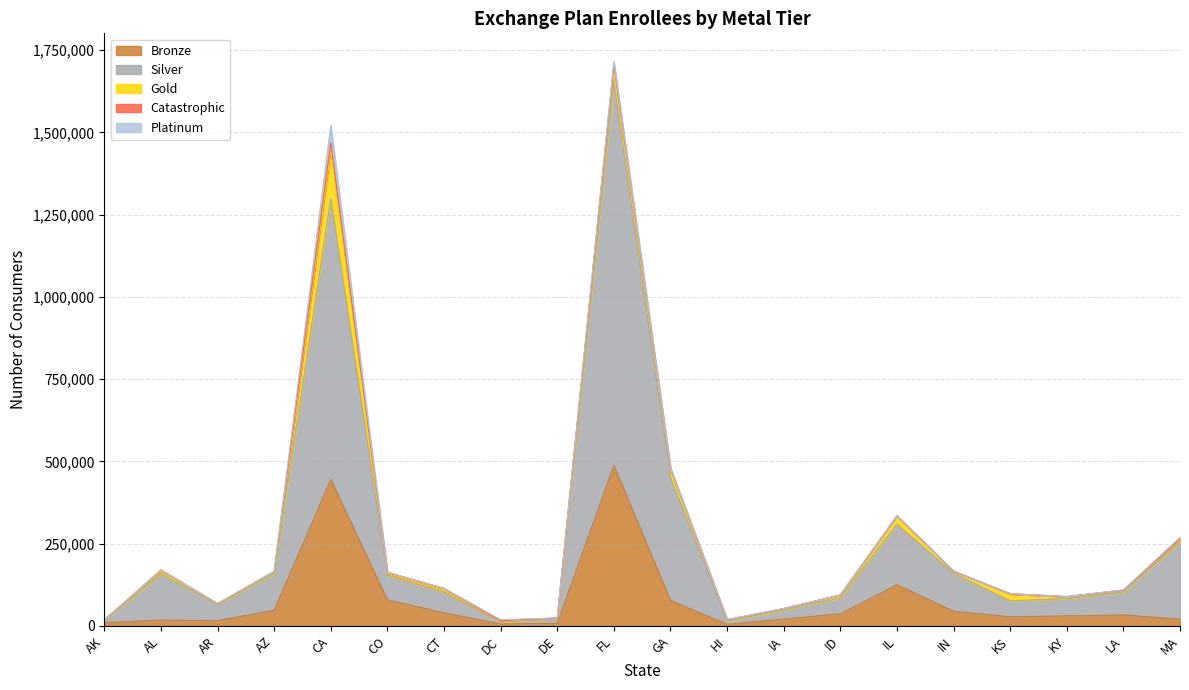

Which series changed the most between AL and ID?

Silver